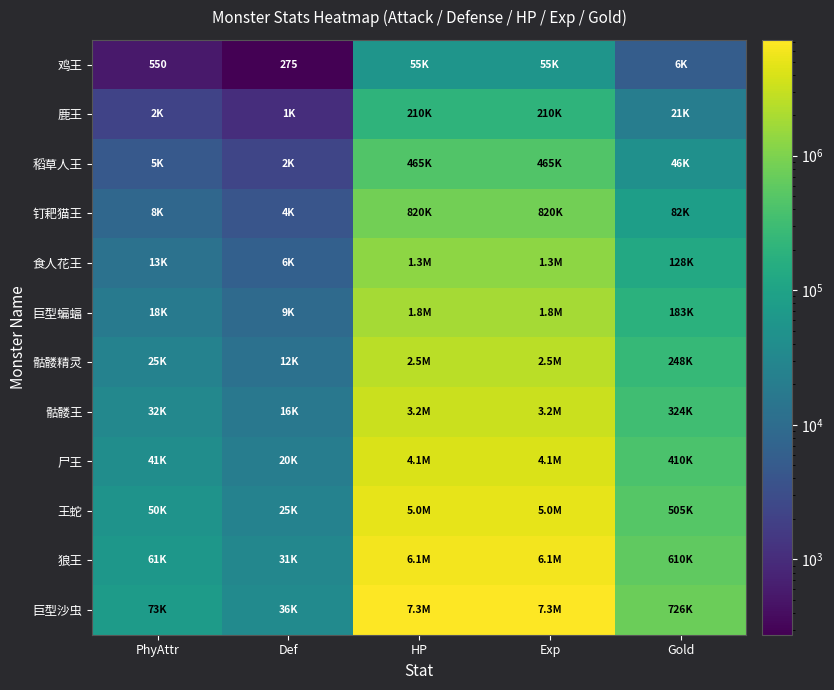

Is it true that 巨型沙虫 equals 1150116 at Gold?

False